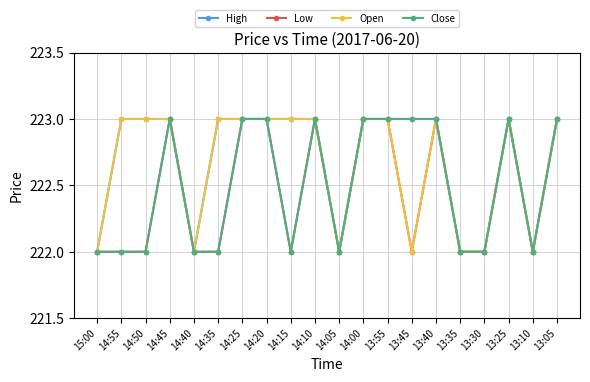

Is the value of Low at 13:10 greater than the value of Open at 14:45?

No